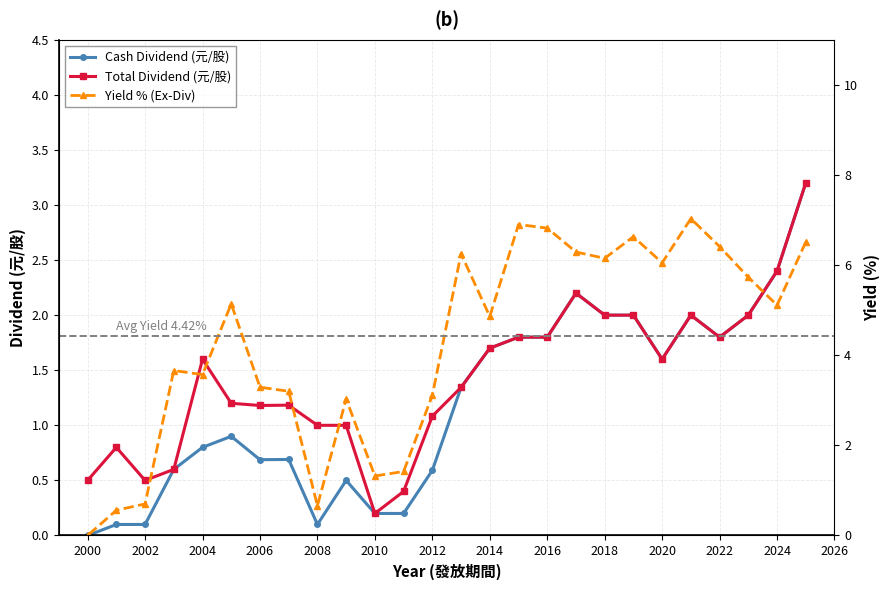

What is the average value of the Cash Dividend (元/股) series?

1.2